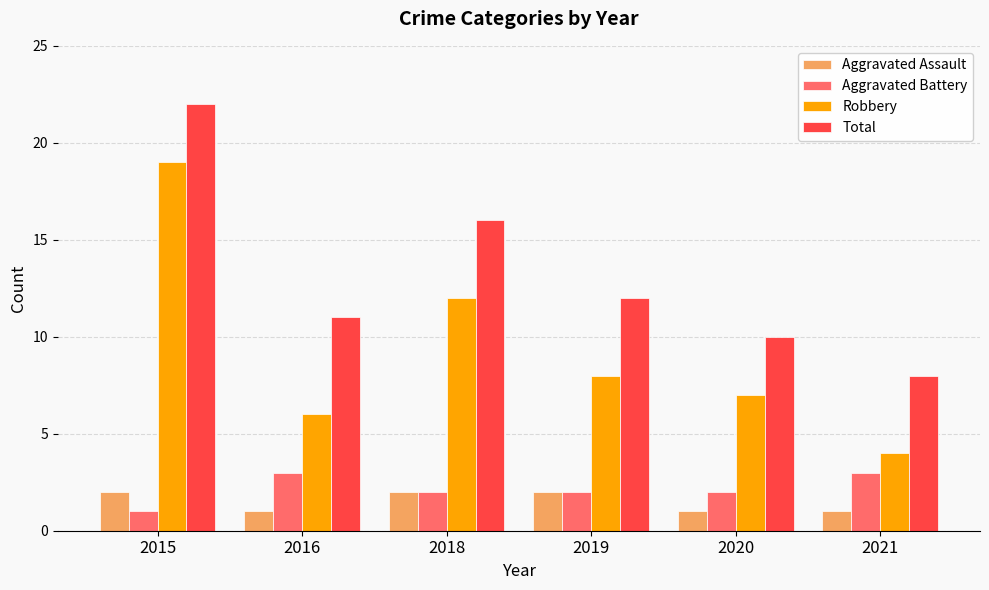

What is the sum of the Aggravated Assault values at 2021 and 2020?

2